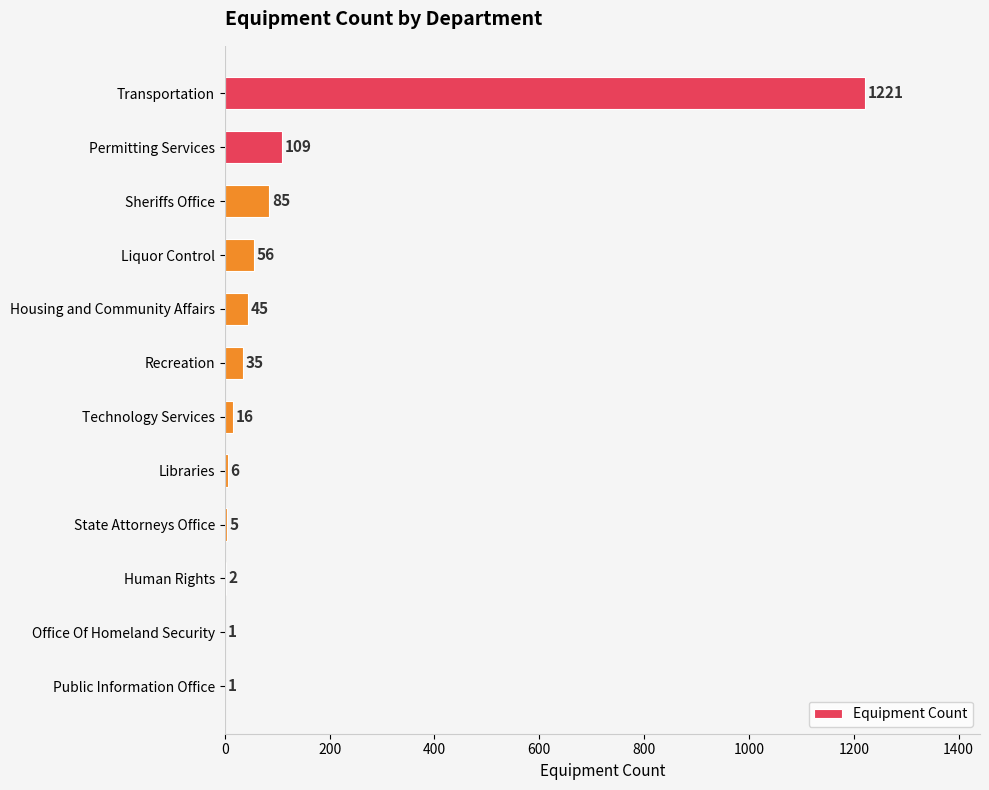

Is it true that the value at Office Of Homeland Security is 1?

True